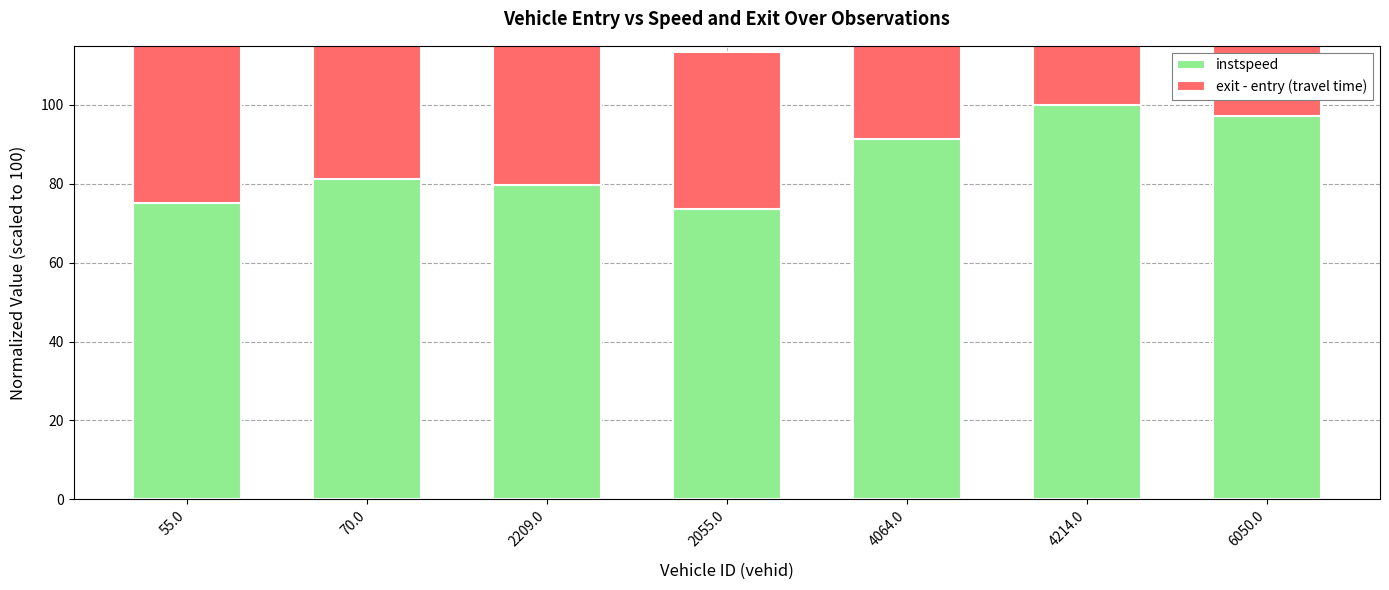

At which category is the sum across all series the highest?

4214.0